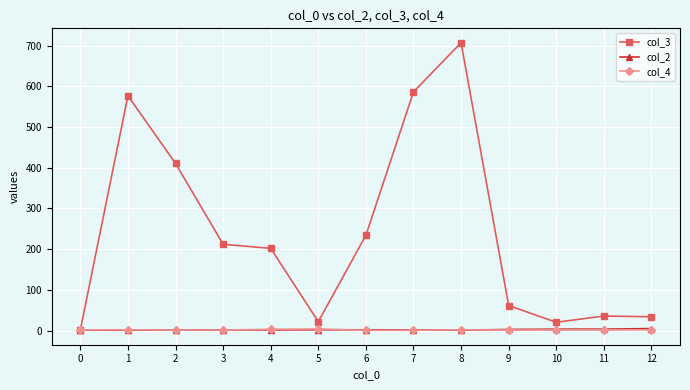

The value of col_3 at 3 is 212.0. True or false?

True